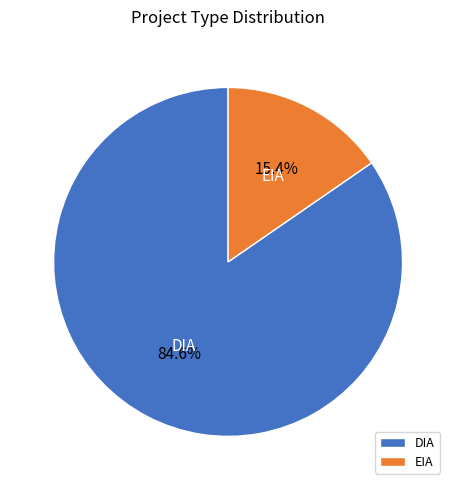

To the nearest percent, what portion does EIA represent?

15%